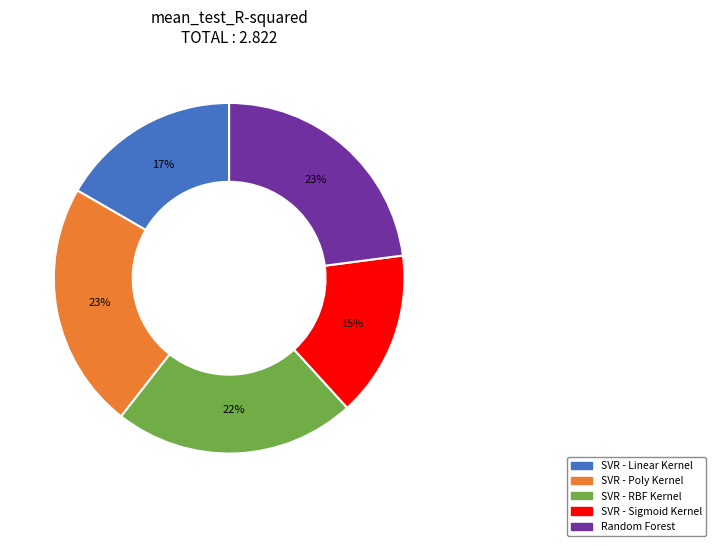

What percentage is the SVR - Poly Kernel slice, to the nearest percent?

23%